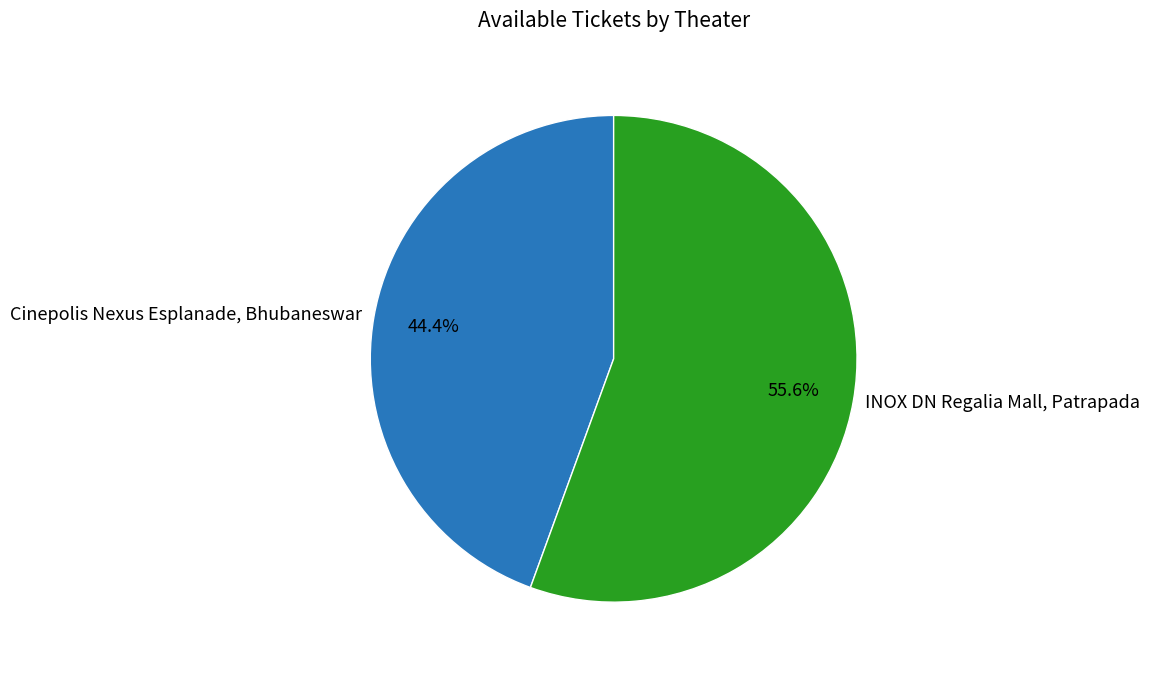

What percentage do INOX DN Regalia Mall, Patrapada and Cinepolis Nexus Esplanade, Bhubaneswar together represent?

100.0%